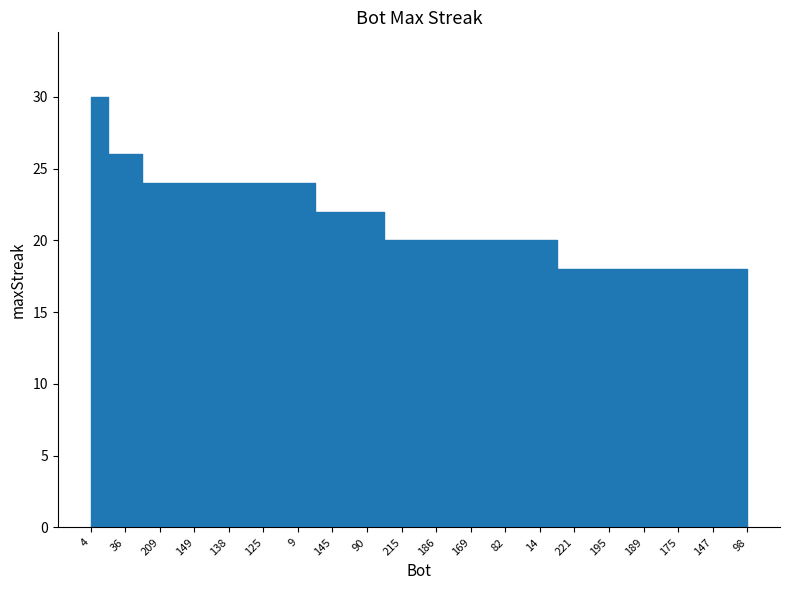

What is the approximate value at 138, to the nearest 5?

25